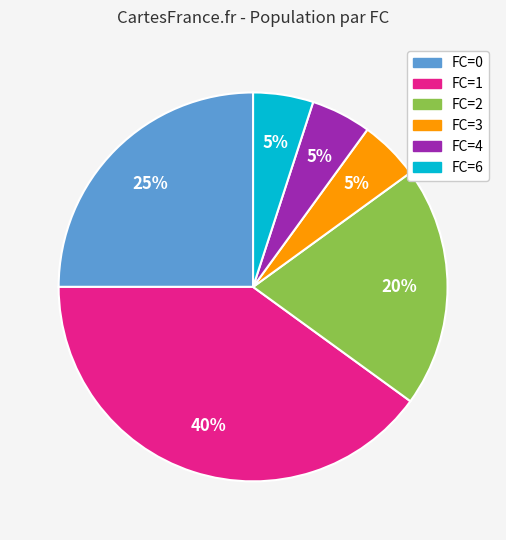

Is FC=4 the majority of the pie?

No